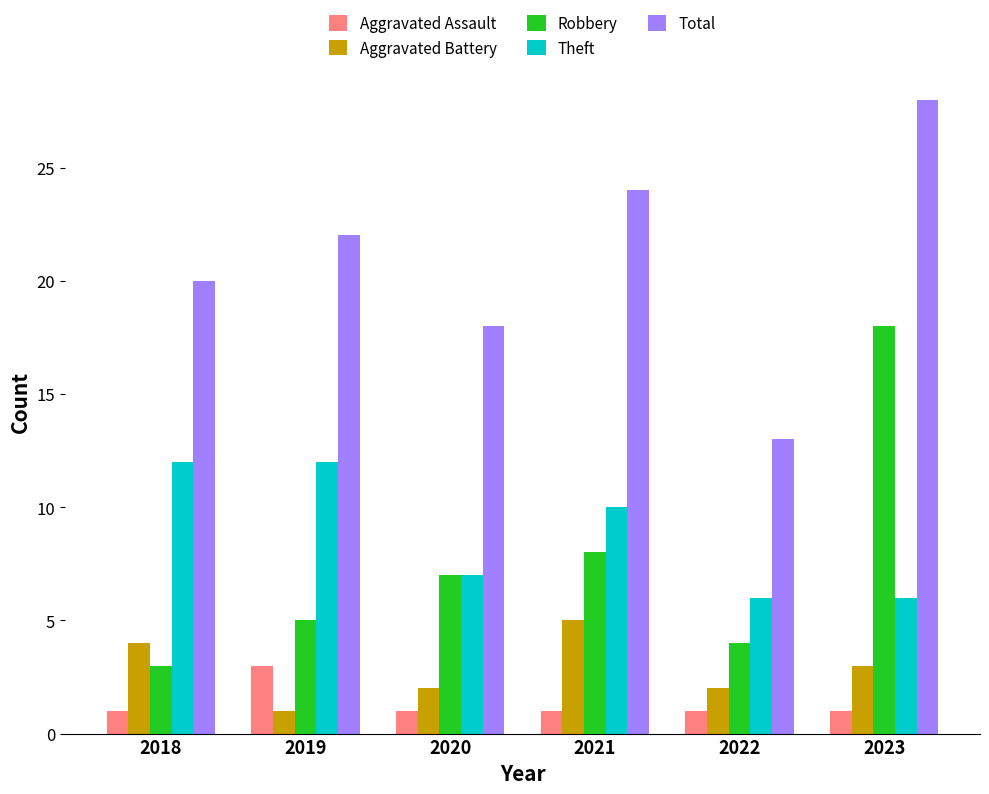

Which label corresponds to the largest value in the chart?

2023